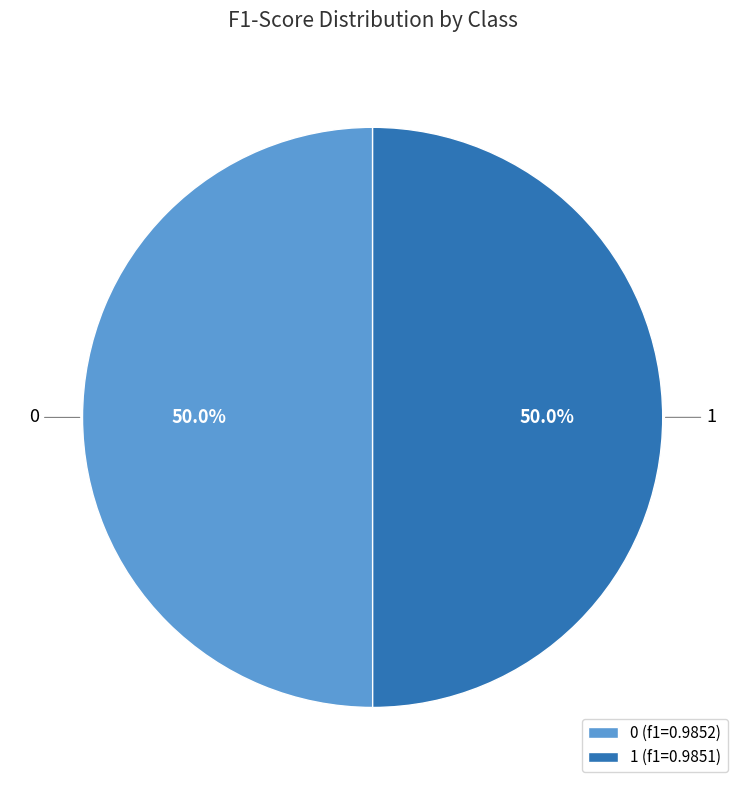

Do 0 and 1 together represent more than half of the pie?

Yes